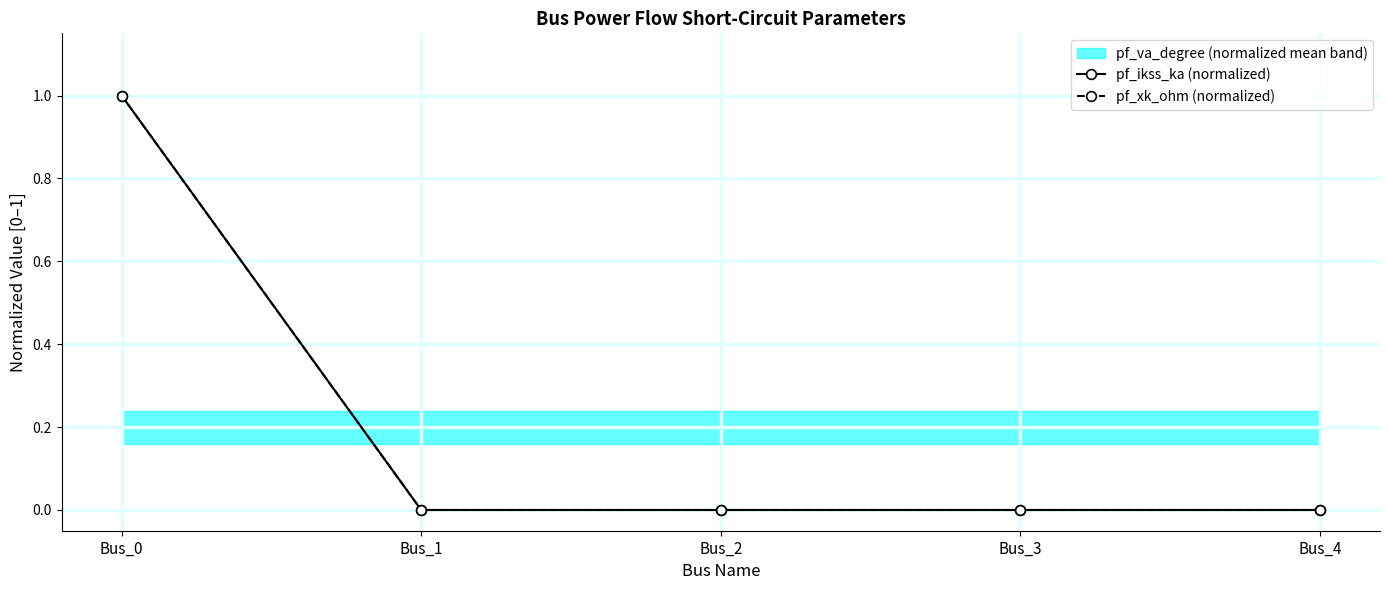

The pf_ikss_ka (normalized) series shows 0 at Bus_1. True or false?

True